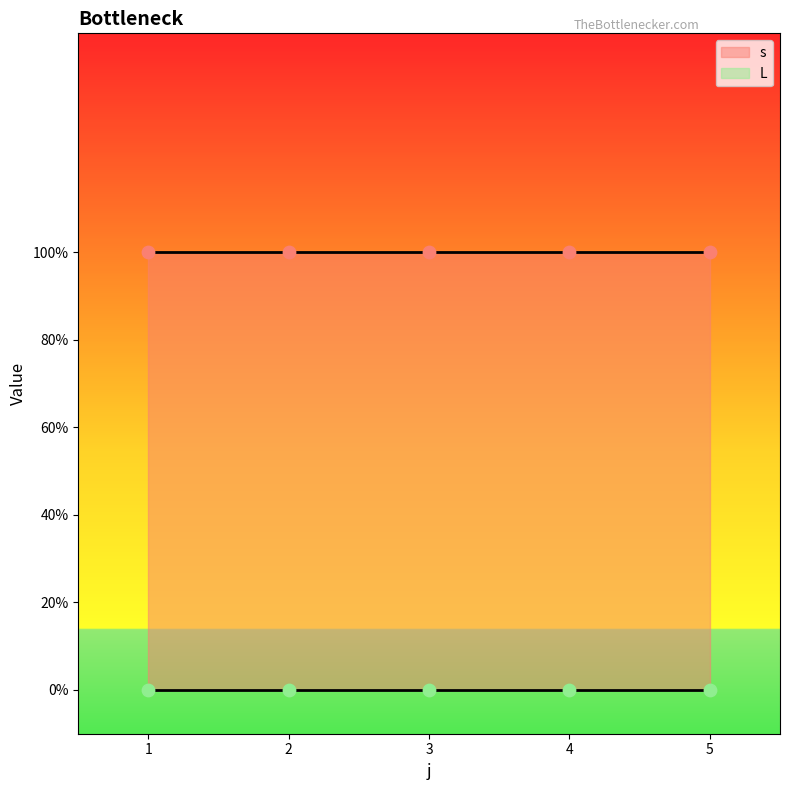

Which series contains the lowest Y value?

L